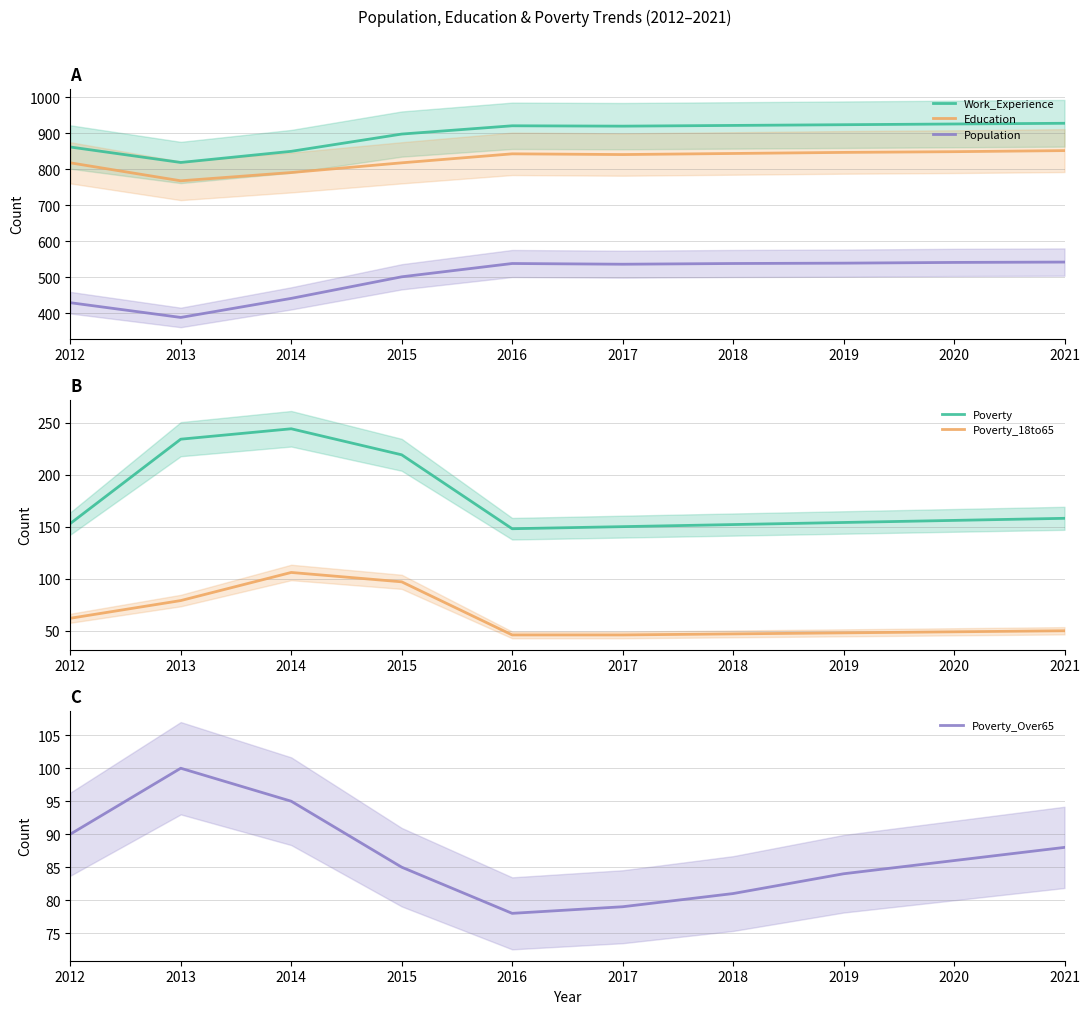

What is the smallest value displayed?

46